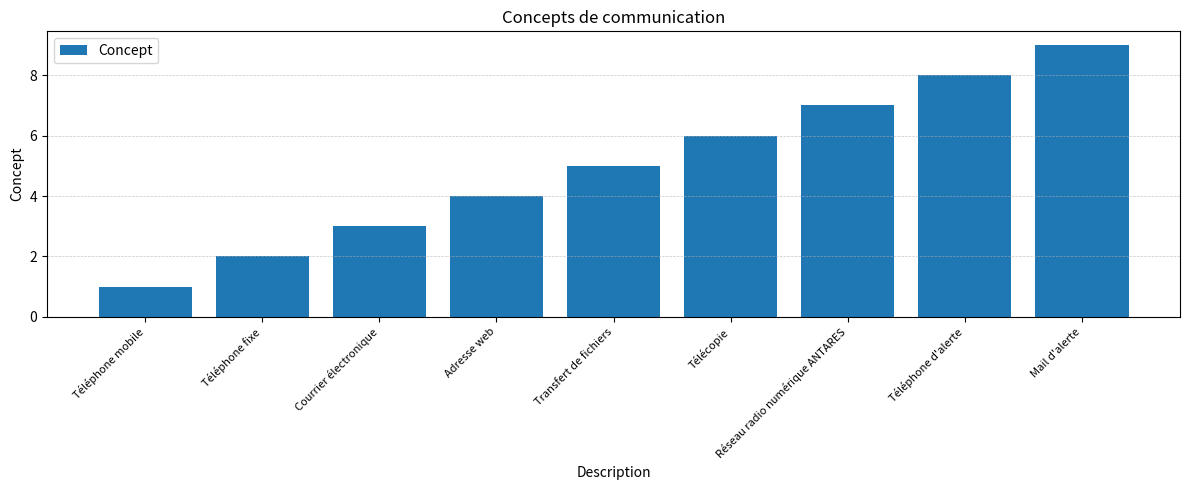

What is the difference between the values at Téléphone fixe and Téléphone d'alerte?

6